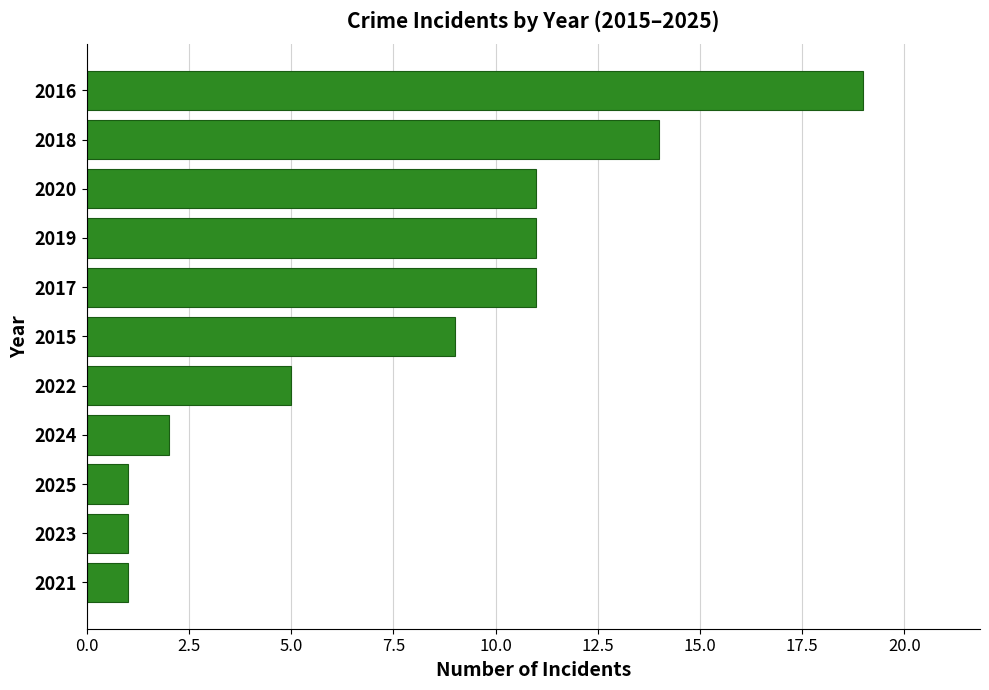

Reading bottom to top, extract all data points from this chart.

1	1	1	2	5	9	11	11	11	14	19